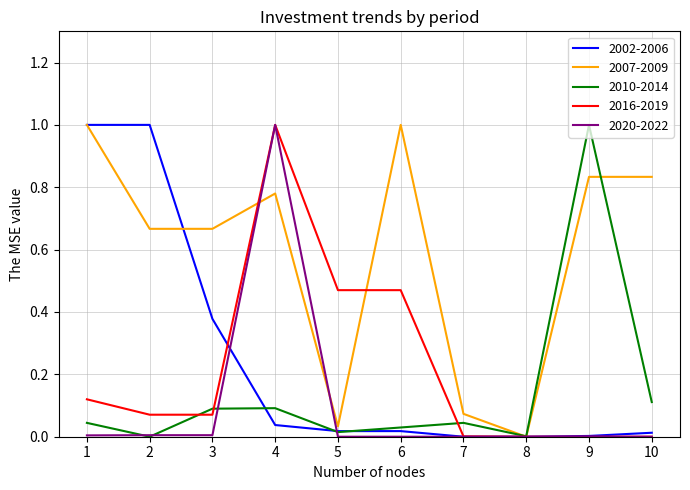

The value of 2010-2014 at 9 is 0.4. True or false?

False